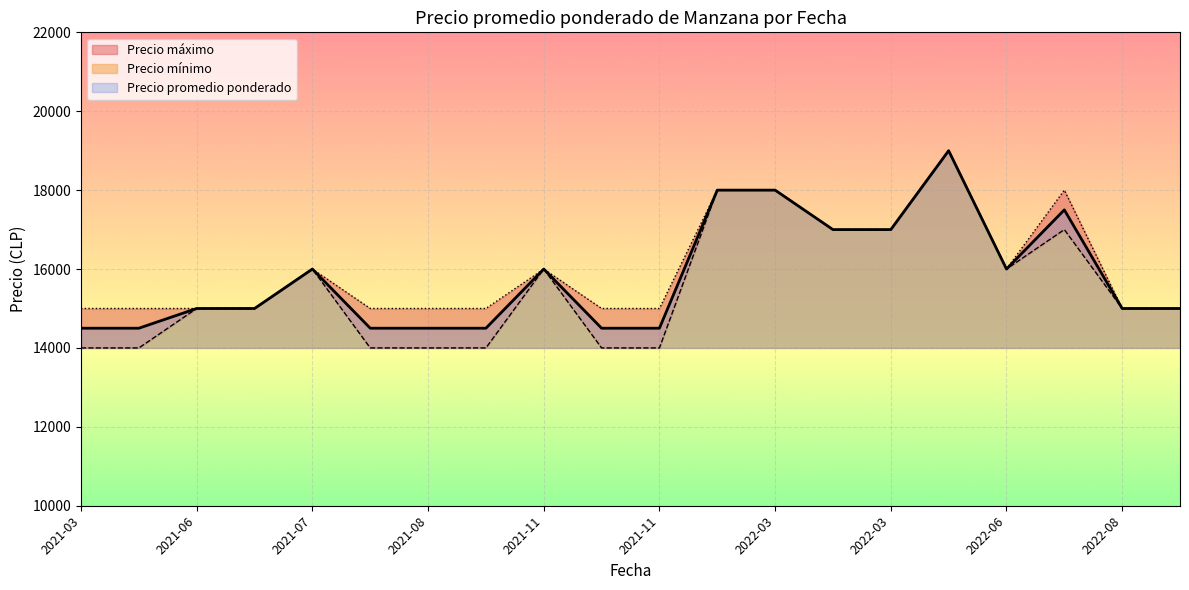

What is the sum of all Precio maximo values?

320000